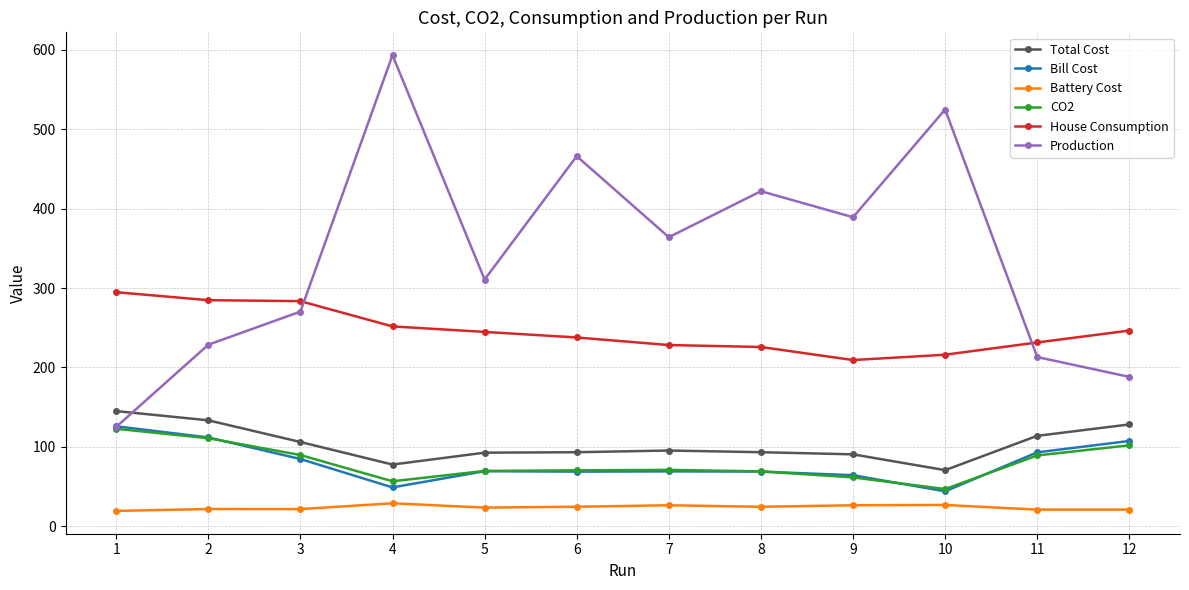

What is the difference between the highest and lowest values at 12?

225.6